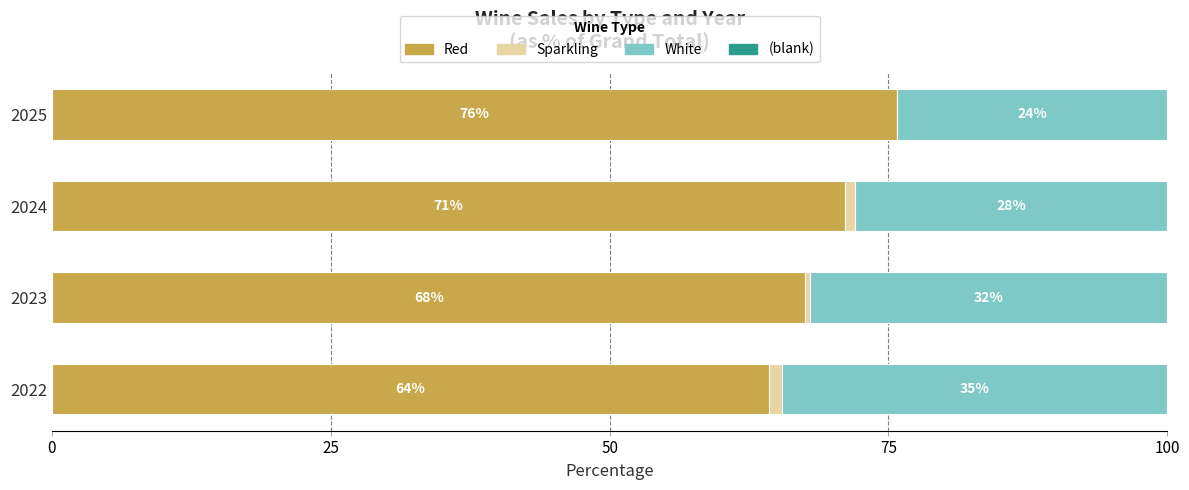

At which label is Red closest to 69?

2023